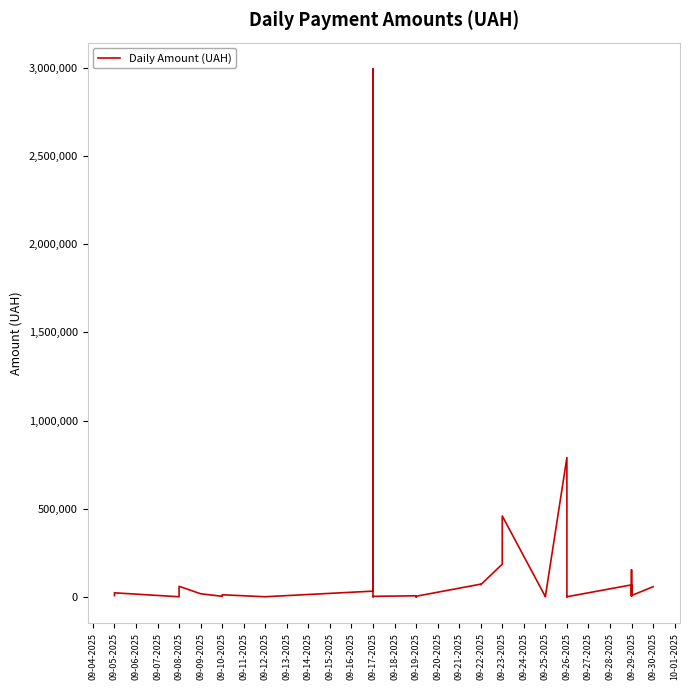

The chart shows a value of 117702.1 at 09-23-2025. True or false?

False